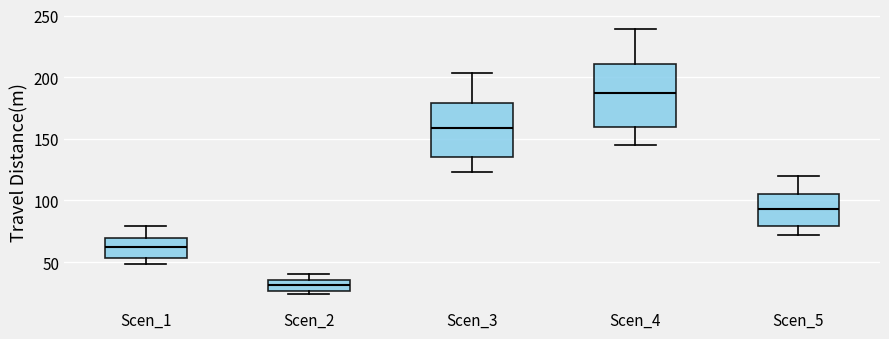

Which box's median line is the highest?

Scen_4